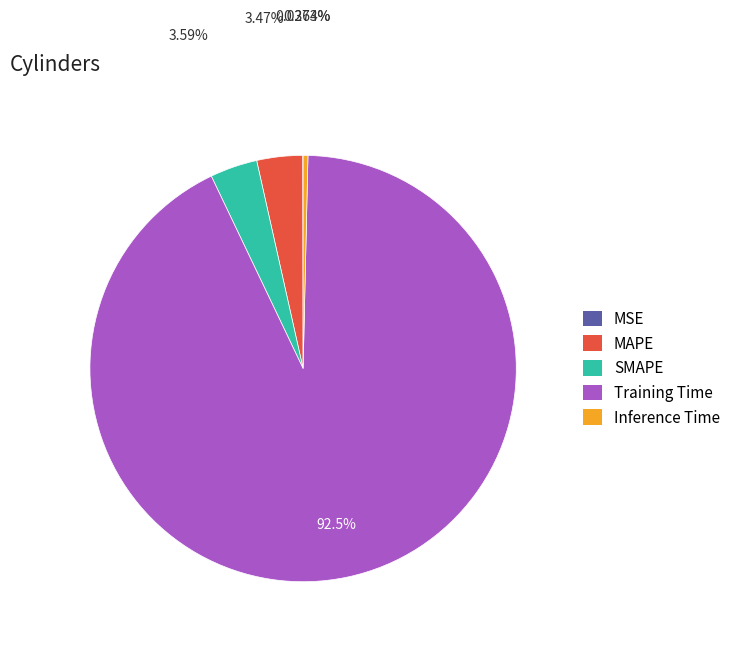

Which slice is the largest?

Training Time